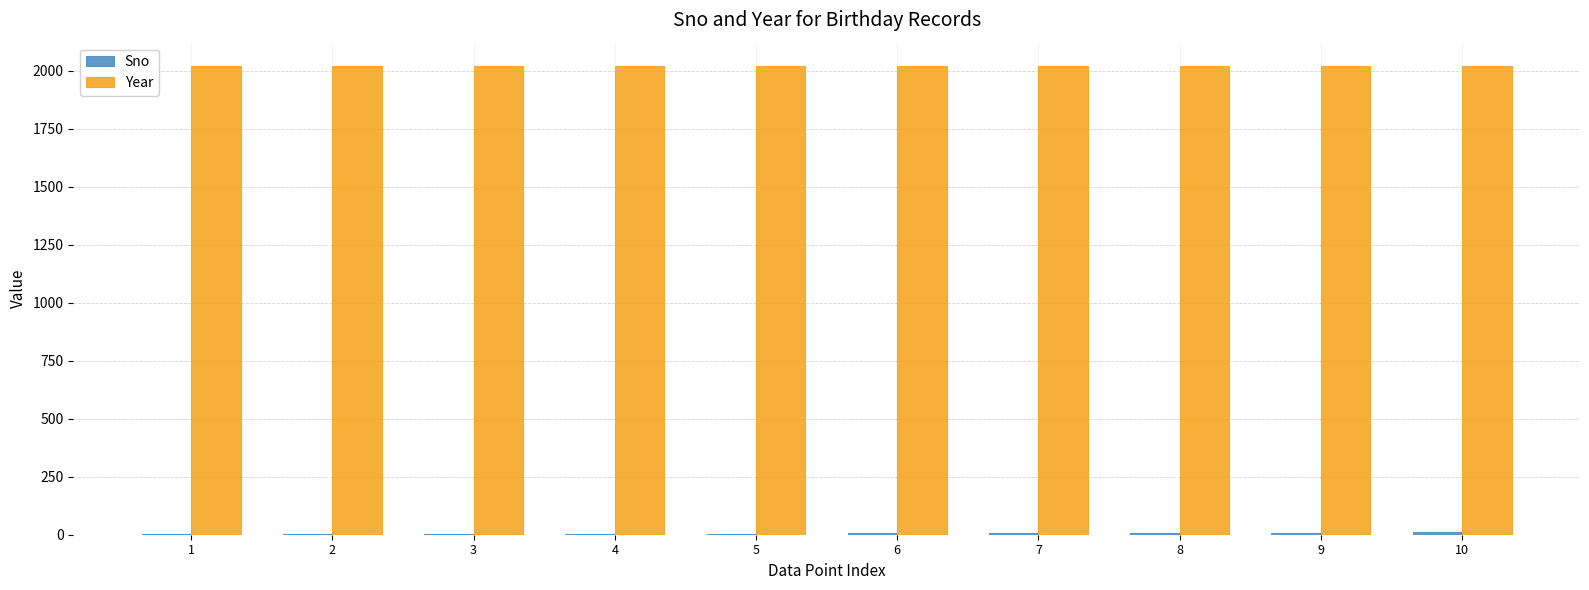

What is the sum of all Year values?

20198